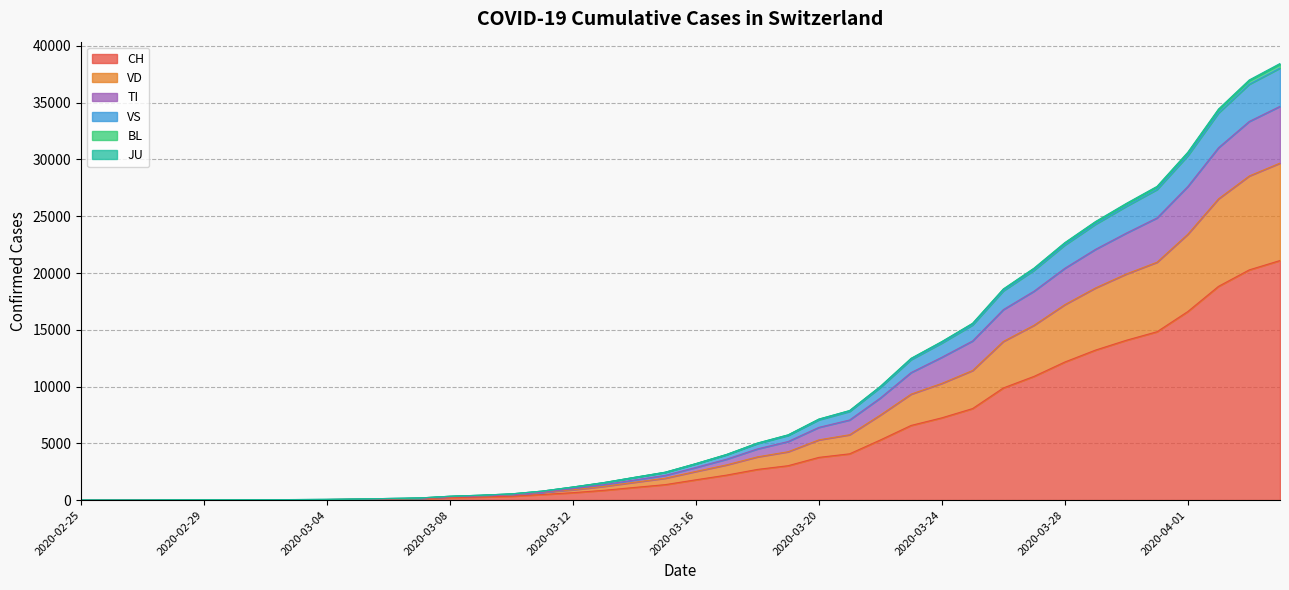

What is the average value of the CH series?

5057